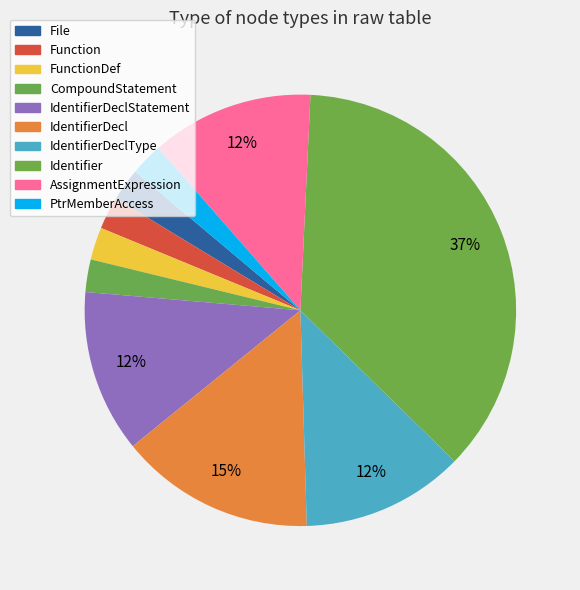

Rank the categories by value from lowest to highest.

File, Function, FunctionDef, CompoundStatement, PtrMemberAccess, IdentifierDeclStatement, IdentifierDeclType, AssignmentExpression, IdentifierDecl, Identifier